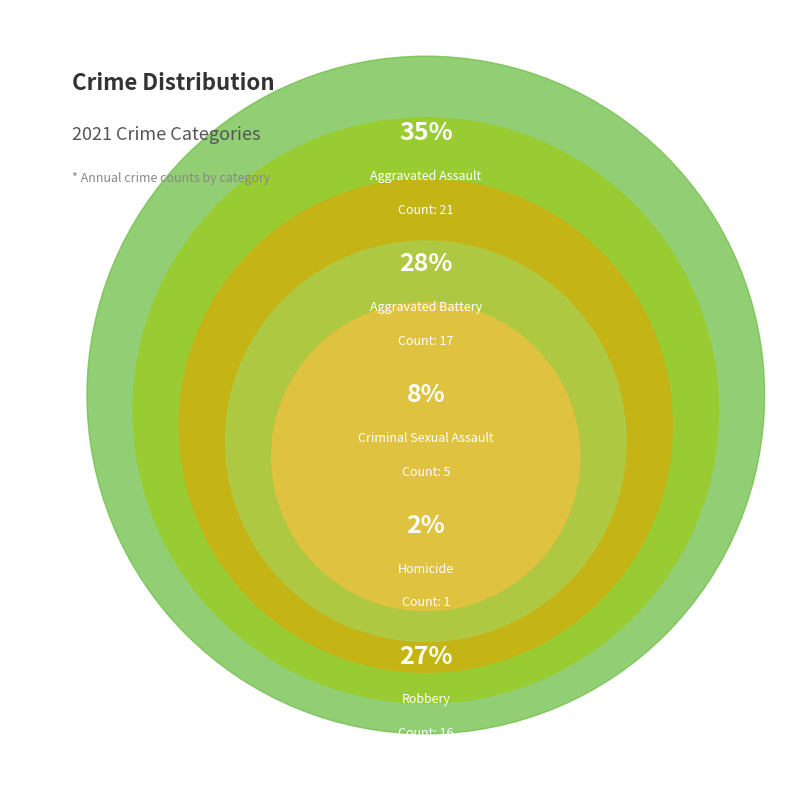

Count the number of slices in the pie.

5